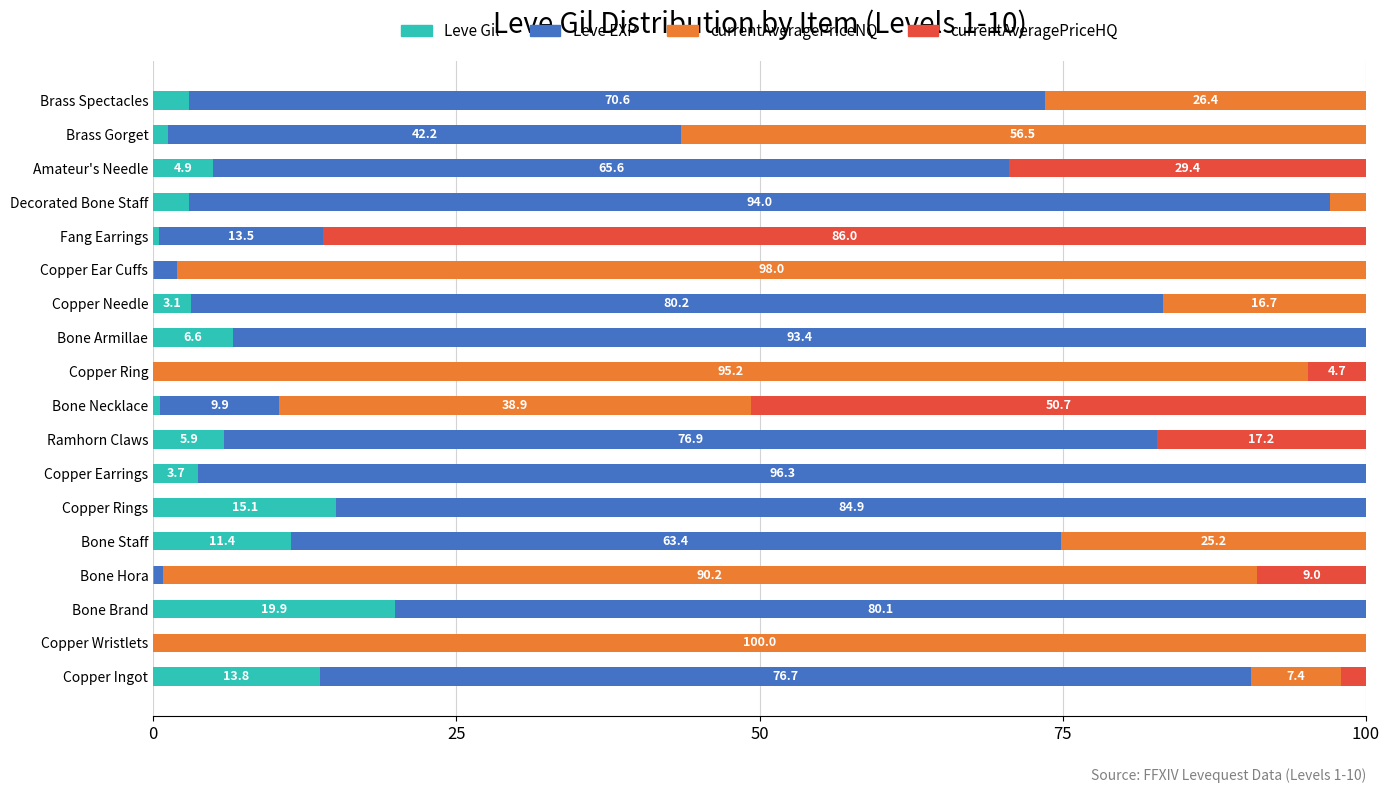

True or false: Leve Gil has a value of 20.1 at Bone Staff.

False